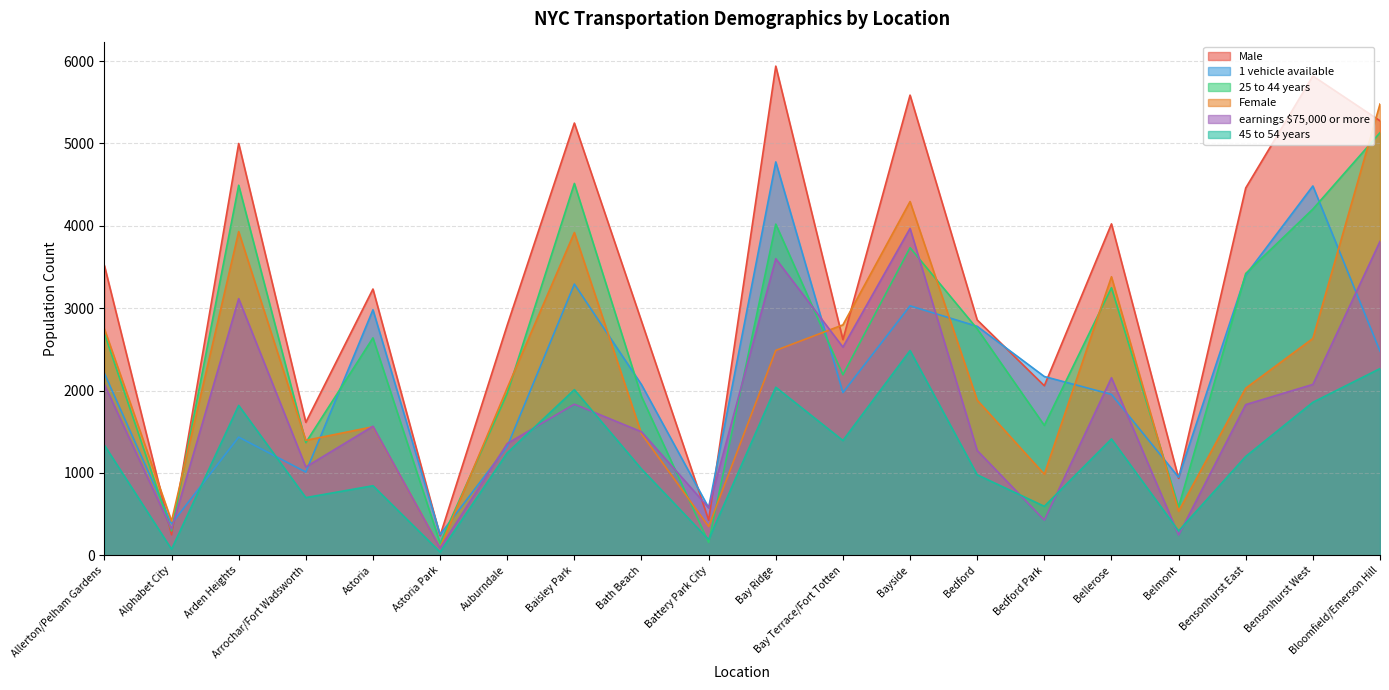

Reading left to right, transcribe all the data shown in this chart.

Male: Allerton/Pelham Gardens=3517	Alphabet City=248	Arden Heights=4999	Arrochar/Fort Wadsworth=1614	Astoria=3232	Astoria Park=238	Auburndale=2794	Baisley Park=5247	Bath Beach=2841	Battery Park City=427	Bay Ridge=5938	Bay Terrace/Fort Totten=2618	Bayside=5586	Bedford=2857	Bedford Park=2058	Bellerose=4023	Belmont=934	Bensonhurst East=4459	Bensonhurst West=5818	Bloomfield/Emerson Hill=5274
1 vehicle available: Allerton/Pelham Gardens=2208	Alphabet City=381	Arden Heights=1434	Arrochar/Fort Wadsworth=1010	Astoria=2980	Astoria Park=251	Auburndale=1321	Baisley Park=3292	Bath Beach=2071	Battery Park City=578	Bay Ridge=4775	Bay Terrace/Fort Totten=1975	Bayside=3028	Bedford=2779	Bedford Park=2170	Bellerose=1953	Belmont=947	Bensonhurst East=3402	Bensonhurst West=4483	Bloomfield/Emerson Hill=2477
25 to 44 years: Allerton/Pelham Gardens=2693	Alphabet City=296	Arden Heights=4492	Arrochar/Fort Wadsworth=1368	Astoria=2639	Astoria Park=147	Auburndale=1967	Baisley Park=4514	Bath Beach=1927	Battery Park City=156	Bay Ridge=4020	Bay Terrace/Fort Totten=2191	Bayside=3734	Bedford=2749	Bedford Park=1577	Bellerose=3248	Belmont=586	Bensonhurst East=3421	Bensonhurst West=4202	Bloomfield/Emerson Hill=5130
Female: Allerton/Pelham Gardens=2749	Alphabet City=415	Arden Heights=3929	Arrochar/Fort Wadsworth=1395	Astoria=1560	Astoria Park=92	Auburndale=2031	Baisley Park=3918	Bath Beach=1474	Battery Park City=349	Bay Ridge=2487	Bay Terrace/Fort Totten=2797	Bayside=4294	Bedford=1883	Bedford Park=984	Bellerose=3381	Belmont=535	Bensonhurst East=2028	Bensonhurst West=2632	Bloomfield/Emerson Hill=5478
earnings $75,000 or more: Allerton/Pelham Gardens=2072	Alphabet City=318	Arden Heights=3115	Arrochar/Fort Wadsworth=1072	Astoria=1566	Astoria Park=87	Auburndale=1356	Baisley Park=1834	Bath Beach=1499	Battery Park City=577	Bay Ridge=3600	Bay Terrace/Fort Totten=2527	Bayside=3968	Bedford=1272	Bedford Park=427	Bellerose=2155	Belmont=246	Bensonhurst East=1829	Bensonhurst West=2074	Bloomfield/Emerson Hill=3810
45 to 54 years: Allerton/Pelham Gardens=1336	Alphabet City=73	Arden Heights=1819	Arrochar/Fort Wadsworth=700	Astoria=844	Astoria Park=39	Auburndale=1243	Baisley Park=2010	Bath Beach=1047	Battery Park City=190	Bay Ridge=2040	Bay Terrace/Fort Totten=1393	Bayside=2485	Bedford=977	Bedford Park=594	Bellerose=1412	Belmont=295	Bensonhurst East=1200	Bensonhurst West=1857	Bloomfield/Emerson Hill=2266